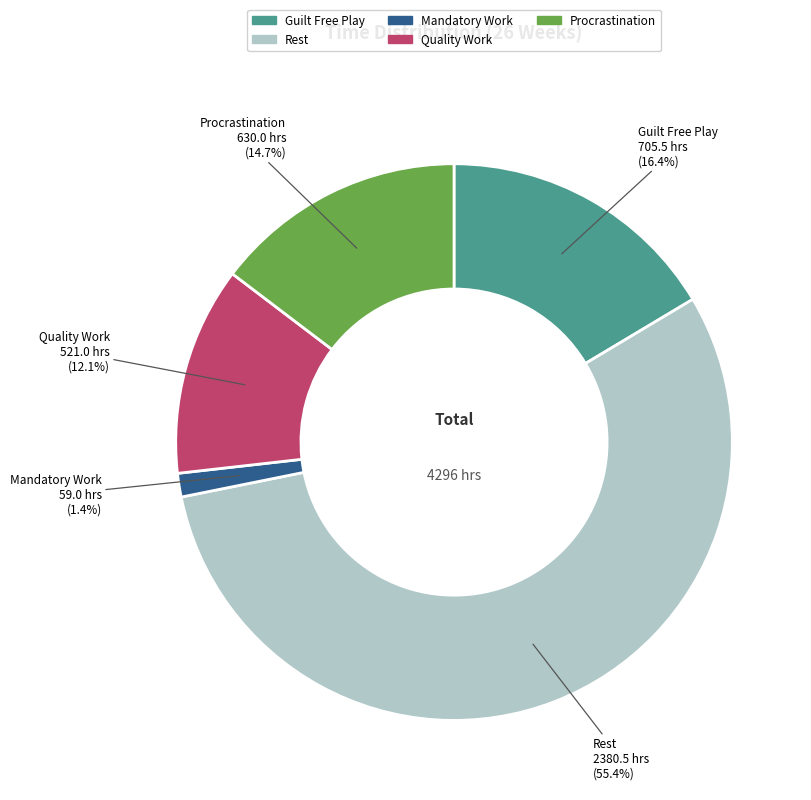

To the nearest percent, what percentage of the pie is Quality Work?

12%